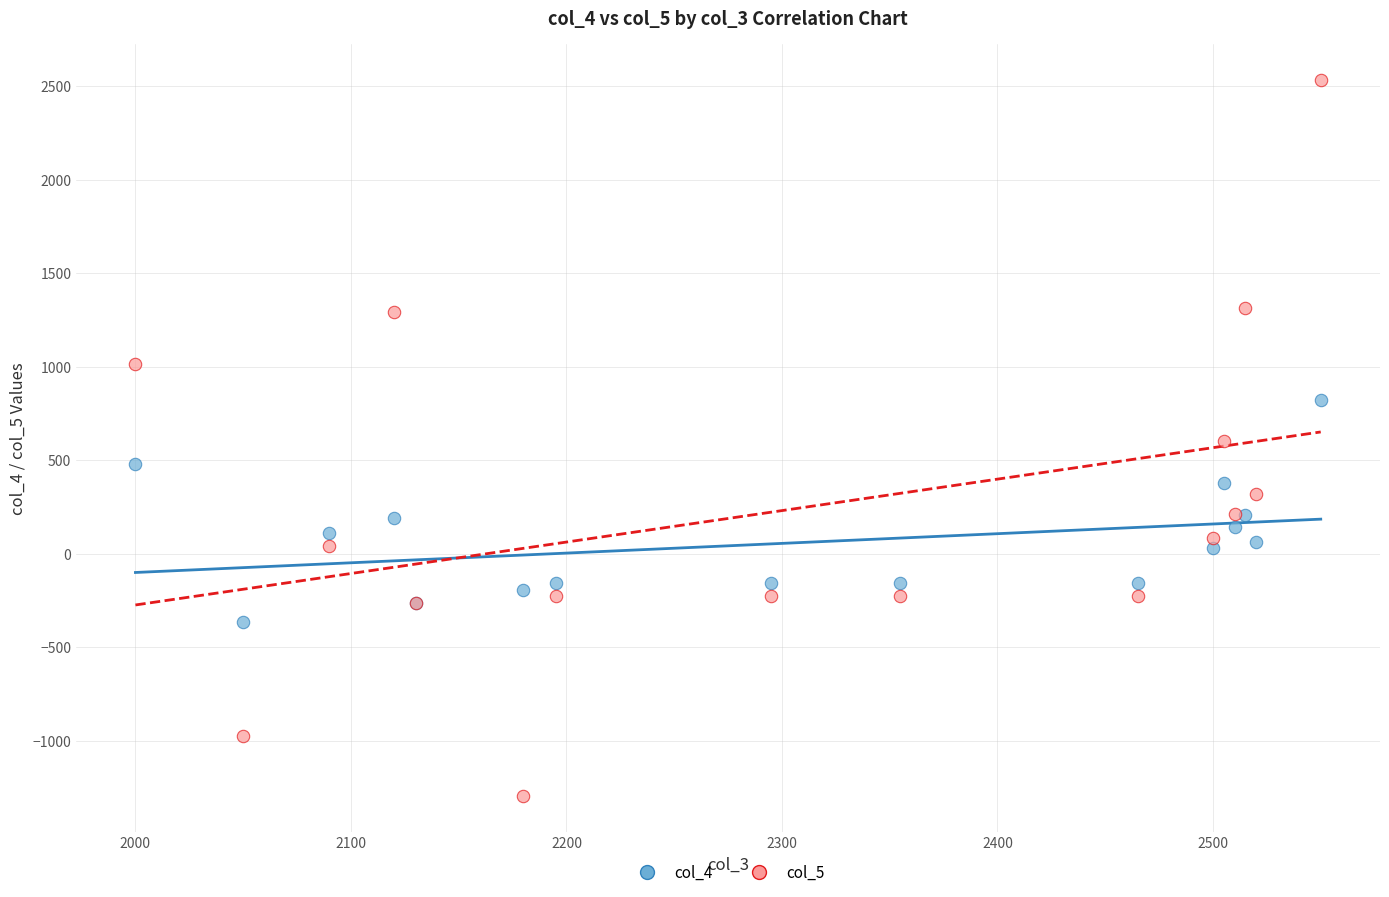

What are all the series names shown in the legend?

col_4, col_5